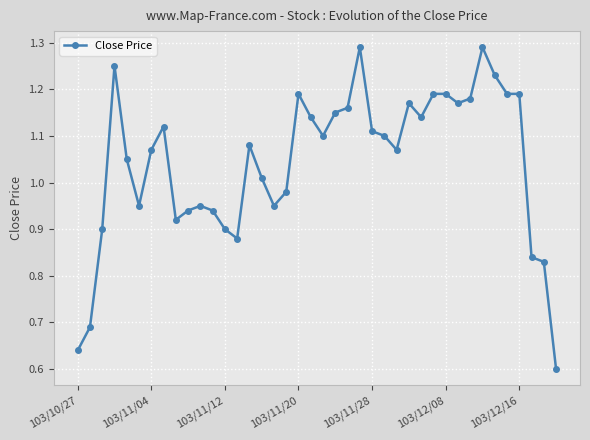

True or false: there are more than 0 points higher than both neighbors.

True